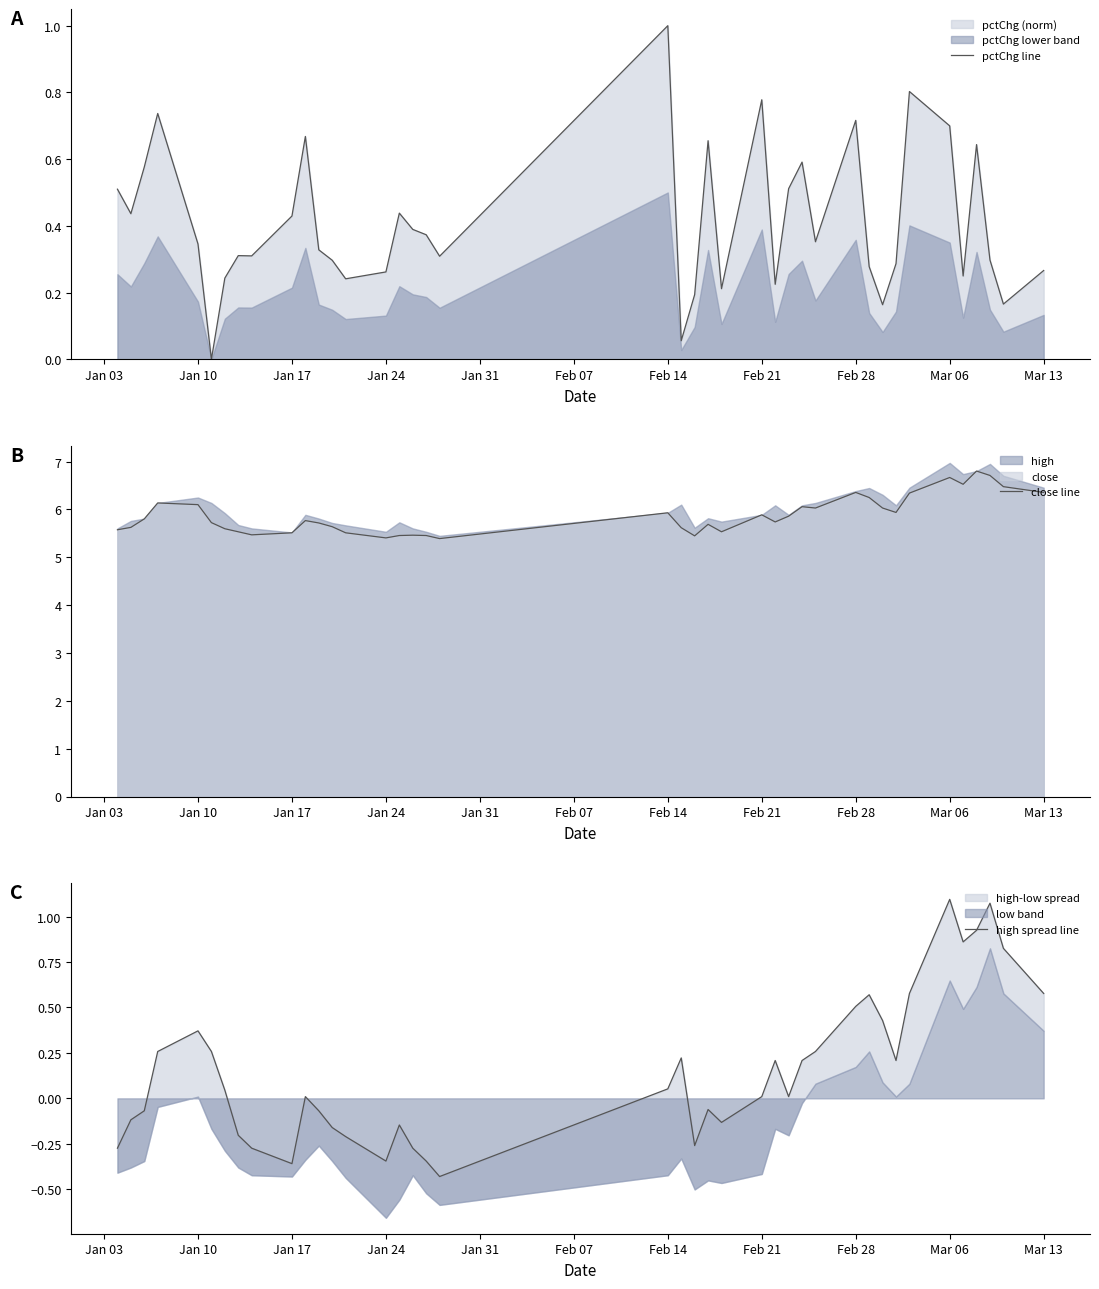

What is the lowest value of the close line series?

5.4